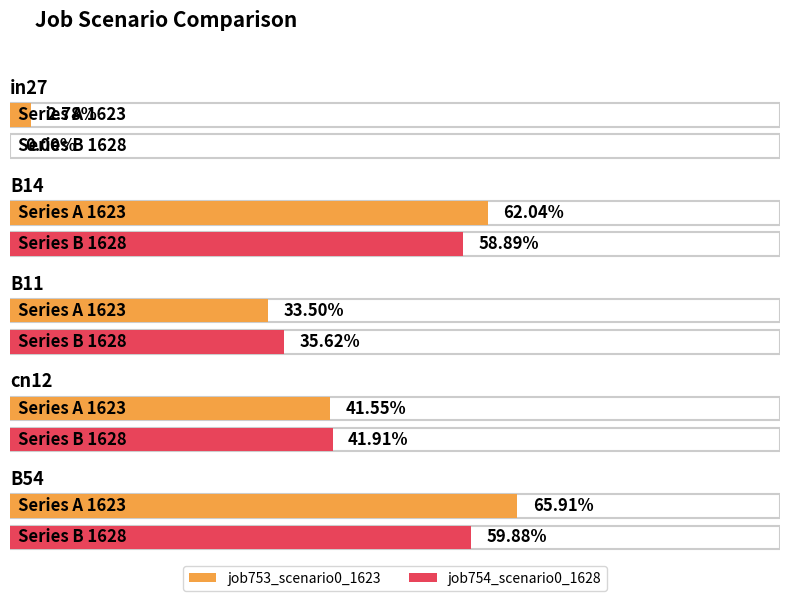

What position from the left is B54?

5